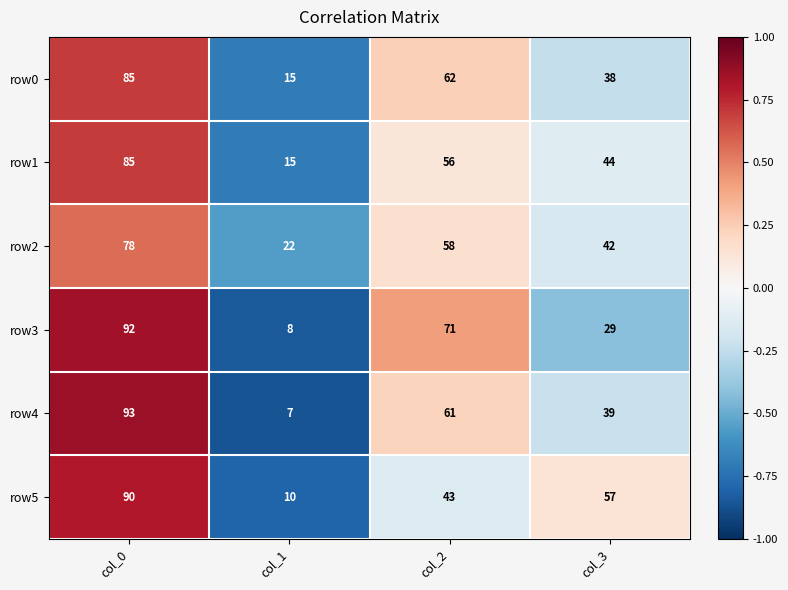

Which series changed the most between col_1 and col_2?

row3